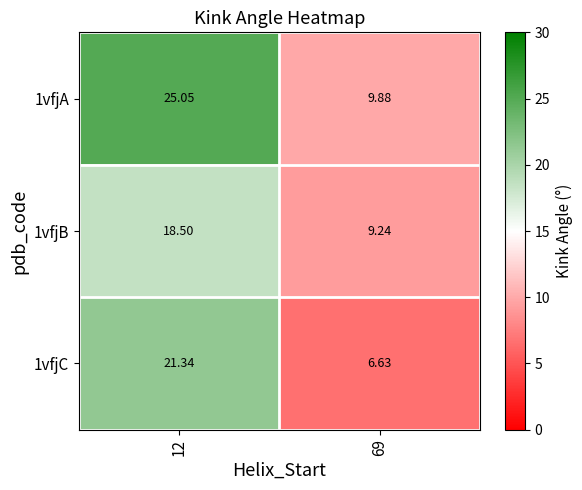

Reading right to left, list all the values displayed in this chart.

1vfjA: 69=9.9	12=25.1
1vfjB: 69=9.2	12=18.5
1vfjC: 69=6.6	12=21.3